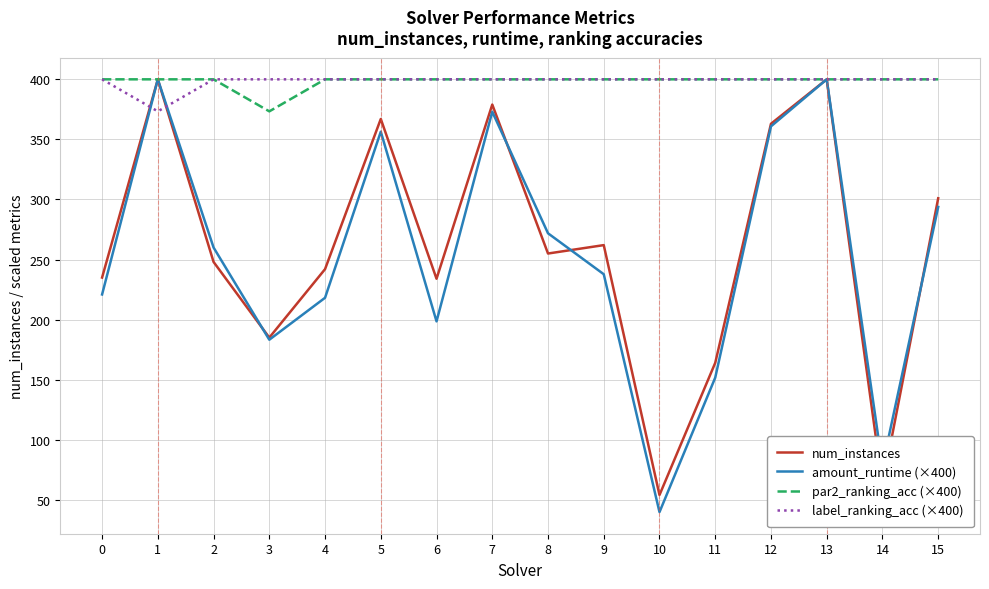

What is the spread (max minus min) of values at 11?

248.3